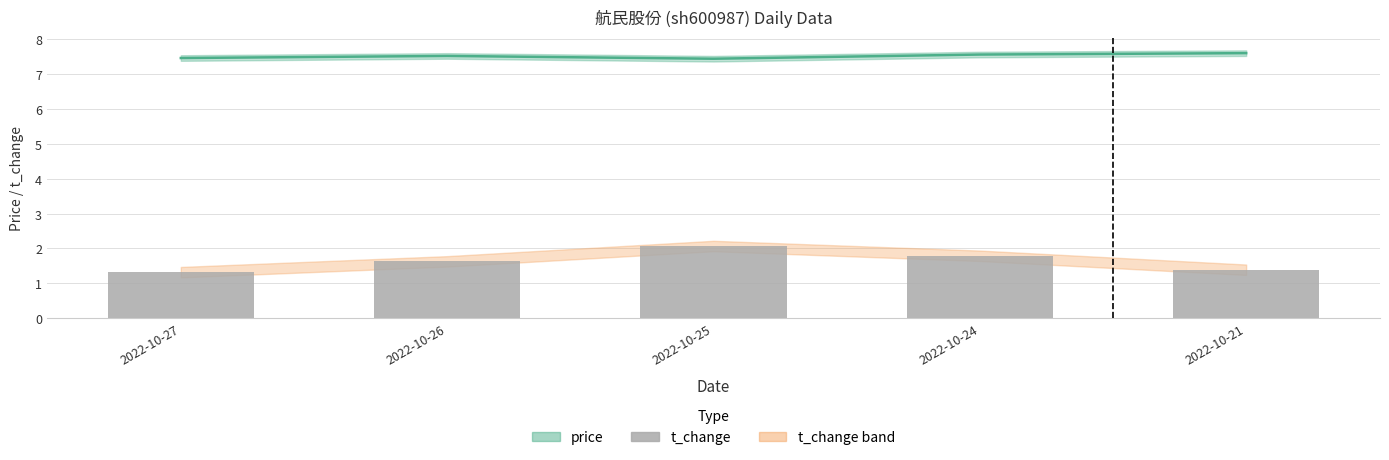

What is the difference between the maximum and second lowest values in the price series?

0.1